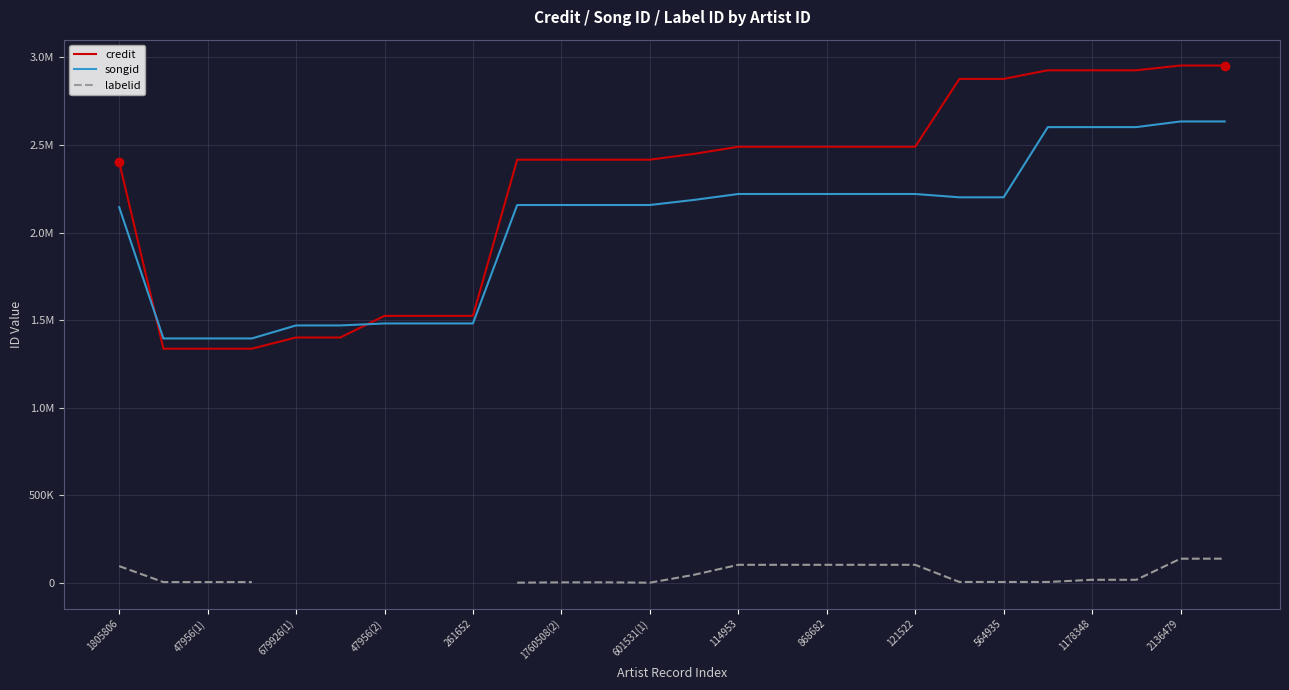

What value does the credit series have at 17?

2490039.0